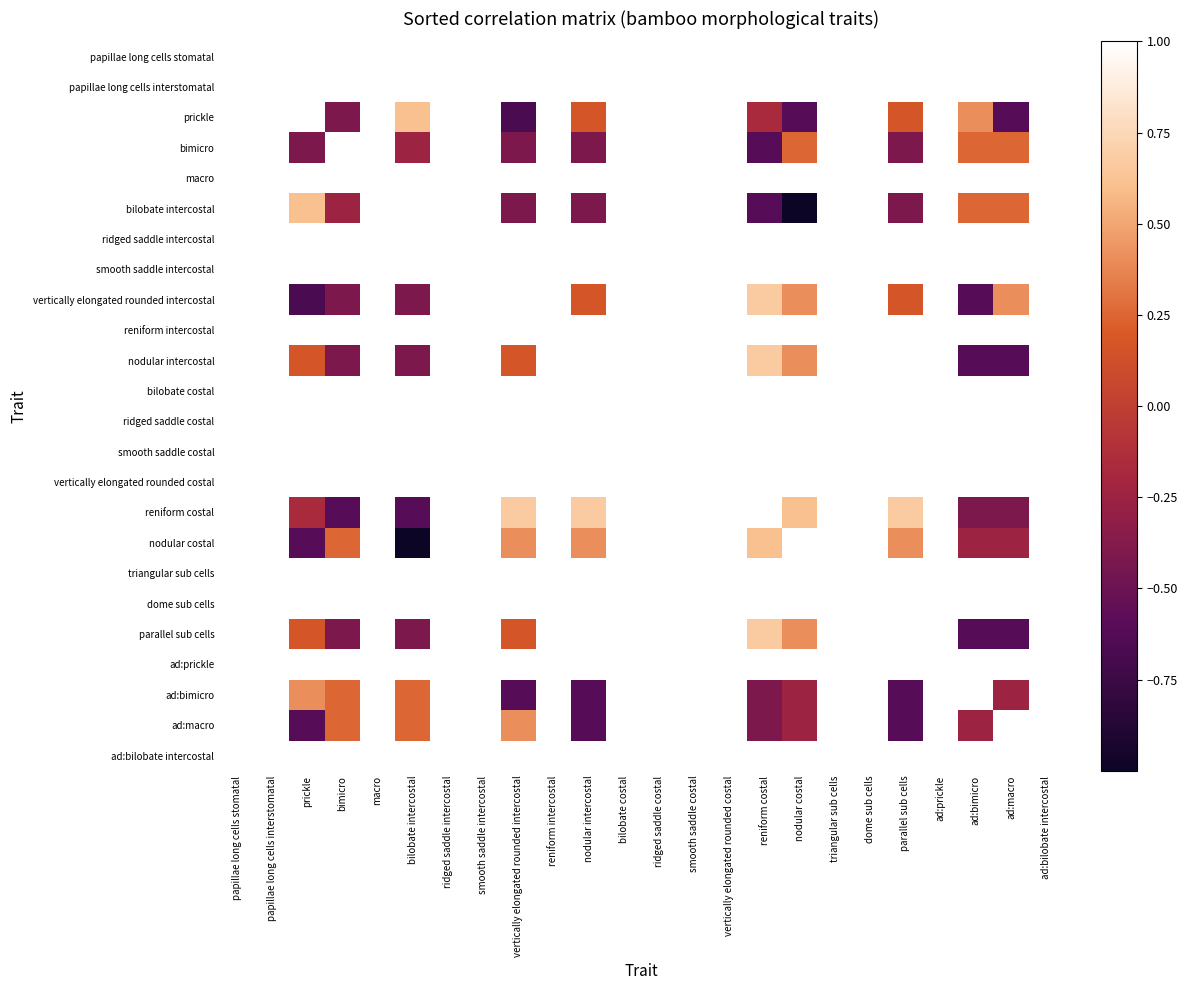

How many categories are shown in the chart?

24